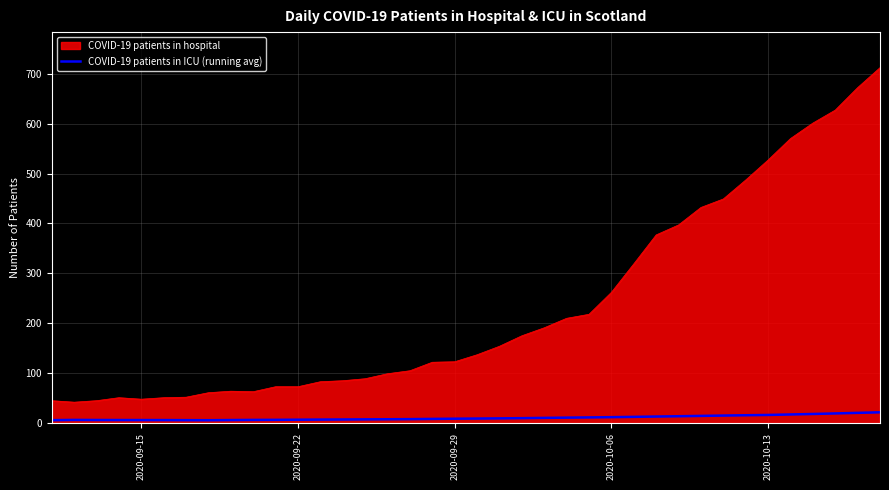

Rank the series by their maximum value, from lowest to highest.

COVID-19 patients in ICU (running avg), COVID-19 patients in hospital